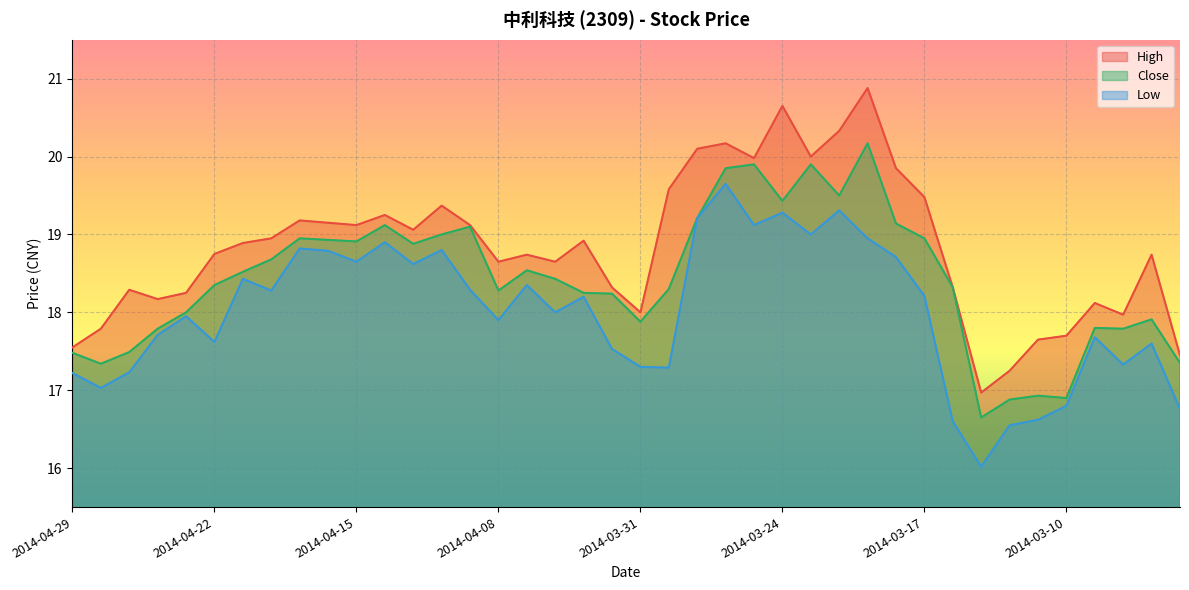

List the labels in order of Low value, smallest first.

2014-03-13, 2014-03-12, 2014-03-14, 2014-03-11, 2014-03-04, 2014-03-10, 2014-04-28, 2014-04-29, 2014-04-25, 2014-03-28, 2014-03-31, 2014-03-06, 2014-04-01, 2014-03-05, 2014-04-22, 2014-03-07, 2014-04-24, 2014-04-08, 2014-04-23, 2014-04-03, 2014-04-02, 2014-03-17, 2014-04-18, 2014-04-09, 2014-04-04, 2014-04-21, 2014-04-11, 2014-04-15, 2014-03-18, 2014-04-16, 2014-04-10, 2014-04-17, 2014-04-14, 2014-03-19, 2014-03-21, 2014-03-25, 2014-03-27, 2014-03-24, 2014-03-20, 2014-03-26